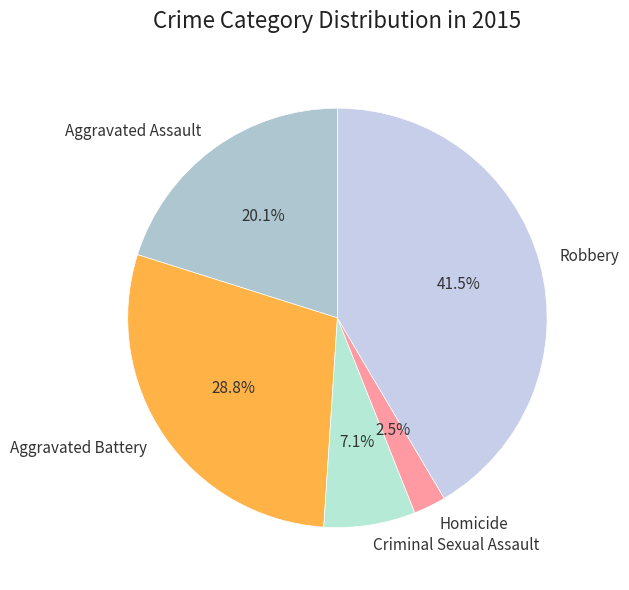

What is the largest slice in the pie chart?

Robbery